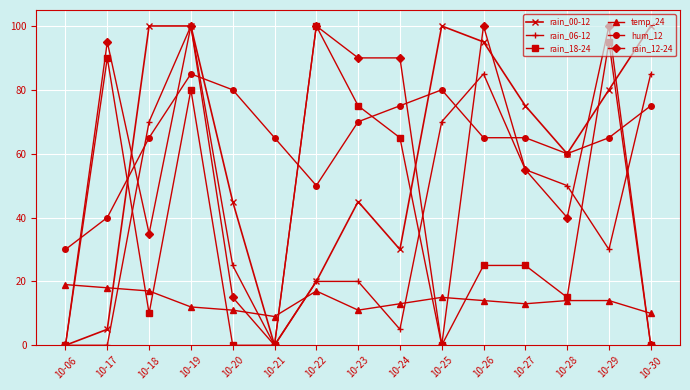

After their last crossing, which series has the higher values: hum_12 or rain_12-24?

hum_12